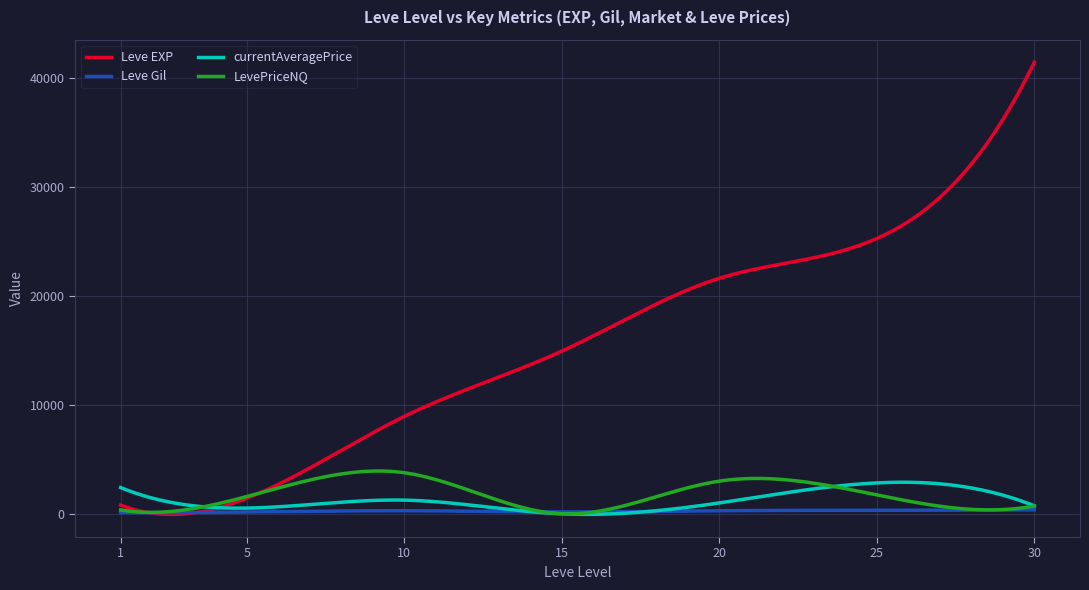

What is the highest value of the LevePriceNQ series?

3927.4